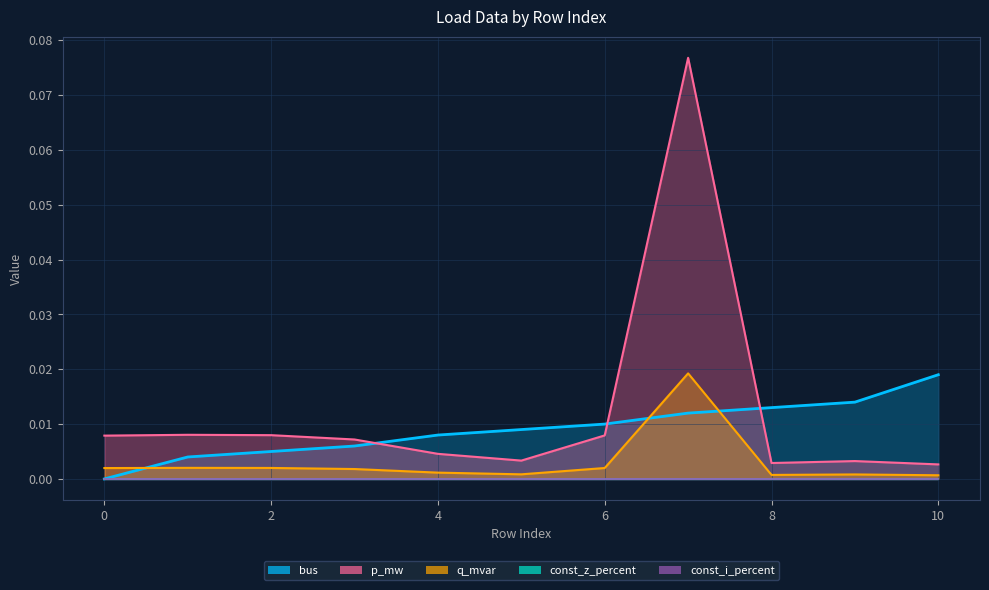

How many intersections are there between q_mvar and bus?

3